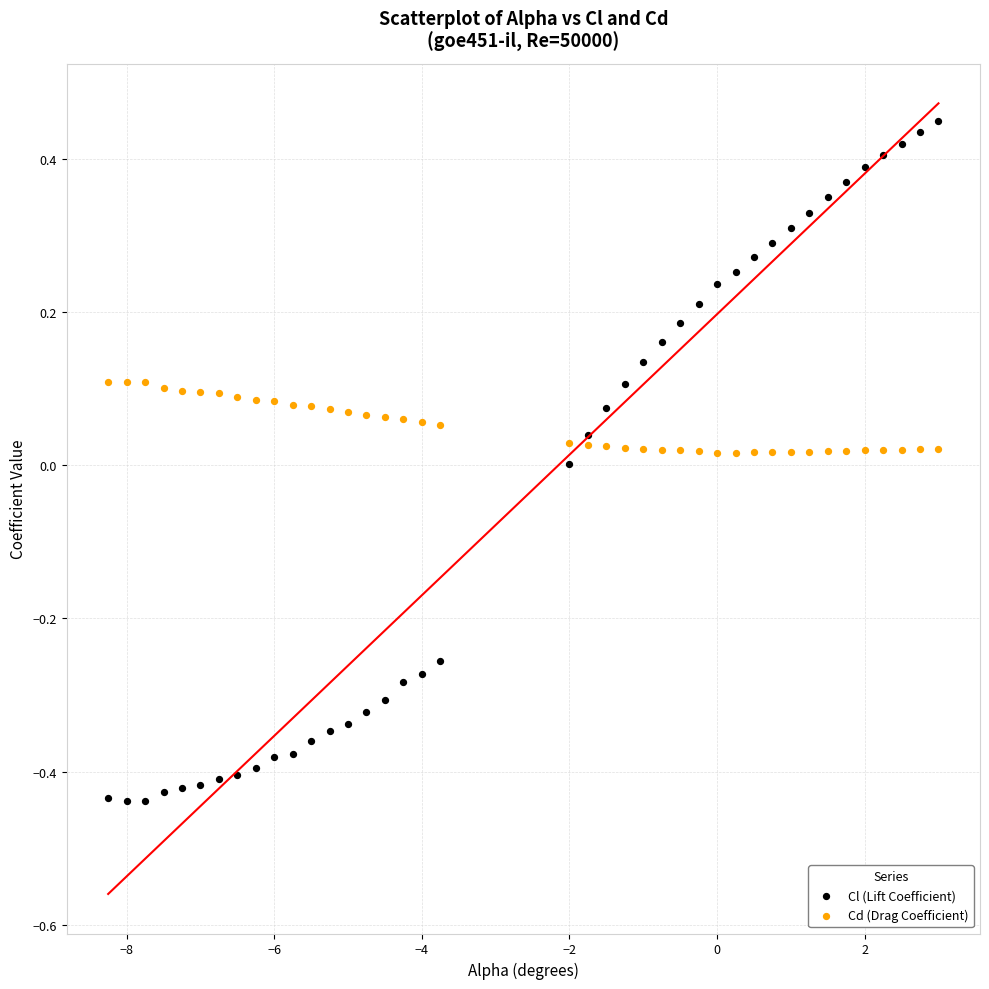

Across all data points, what is the range of Y values (max minus min)?

0.9